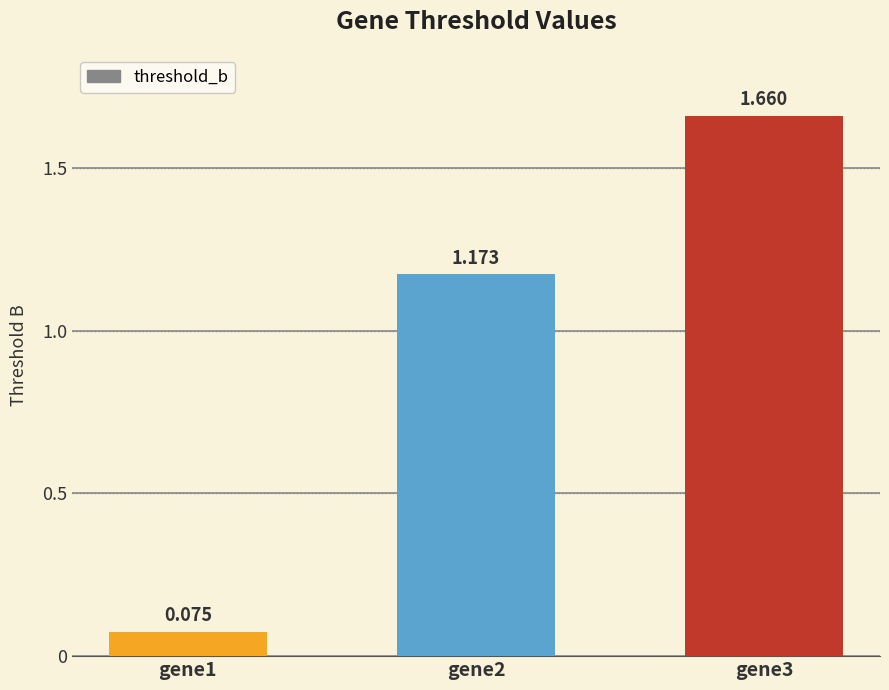

What is the value of the 3rd bar from the left?

1.7